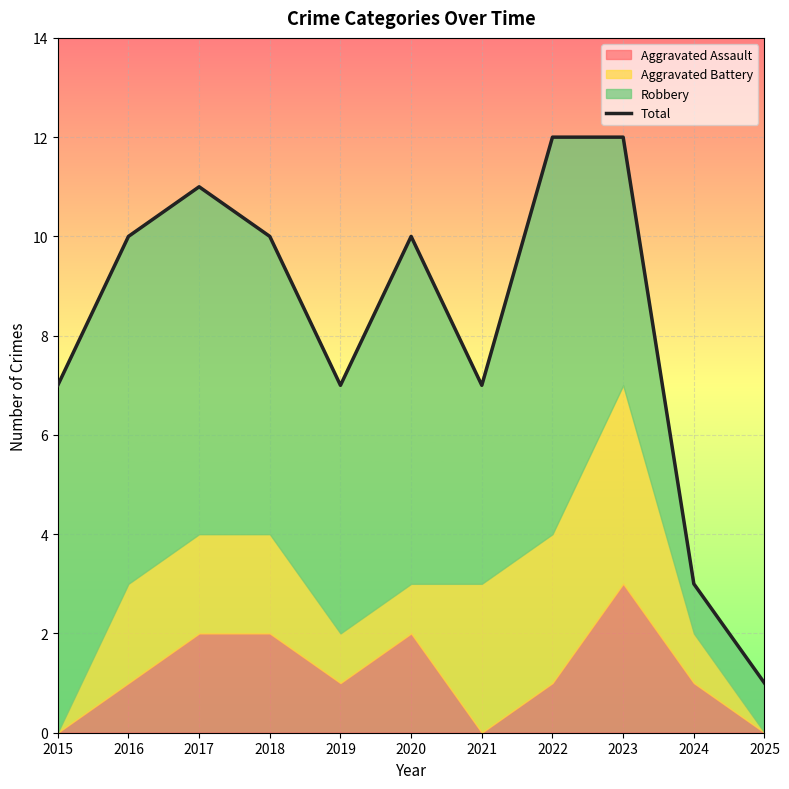

Does the chart display data point markers on the line(s)?

No